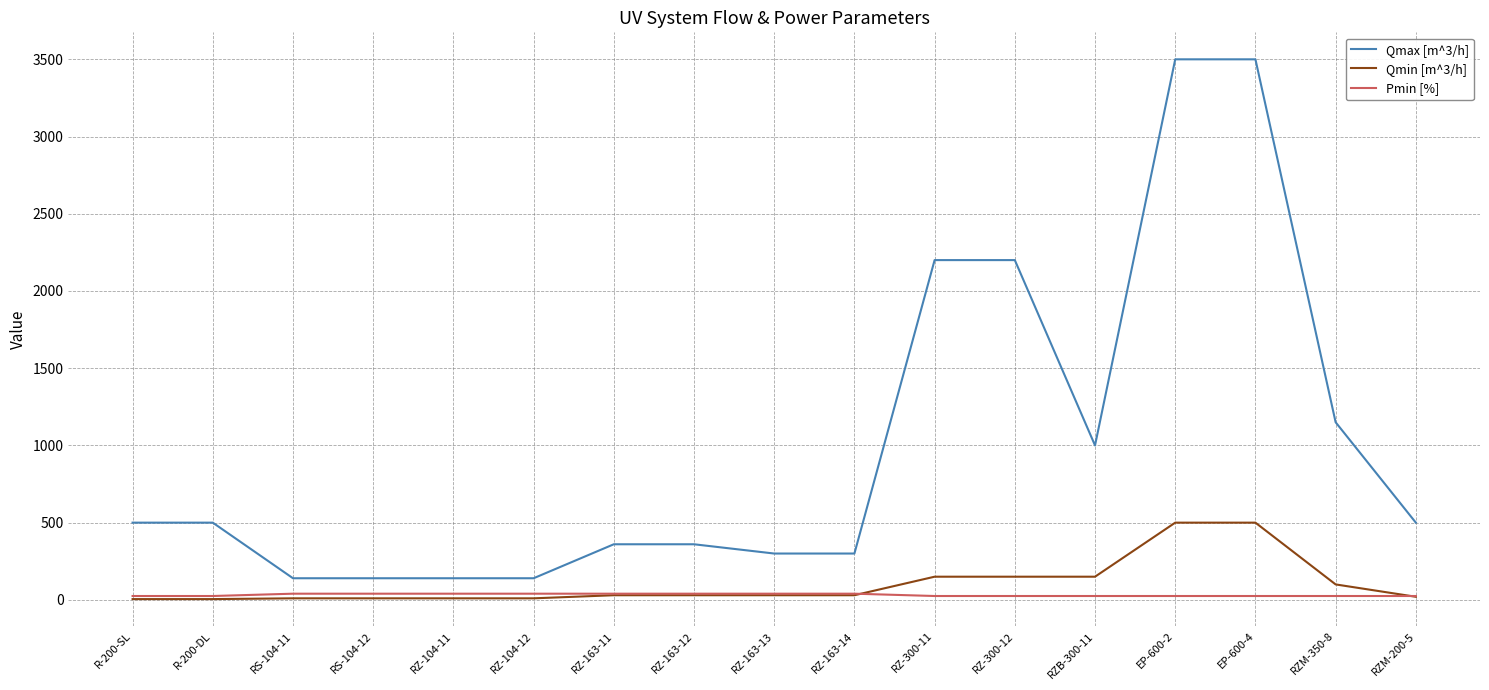

Which series has the largest total across all categories?

Qmax [m^3/h]